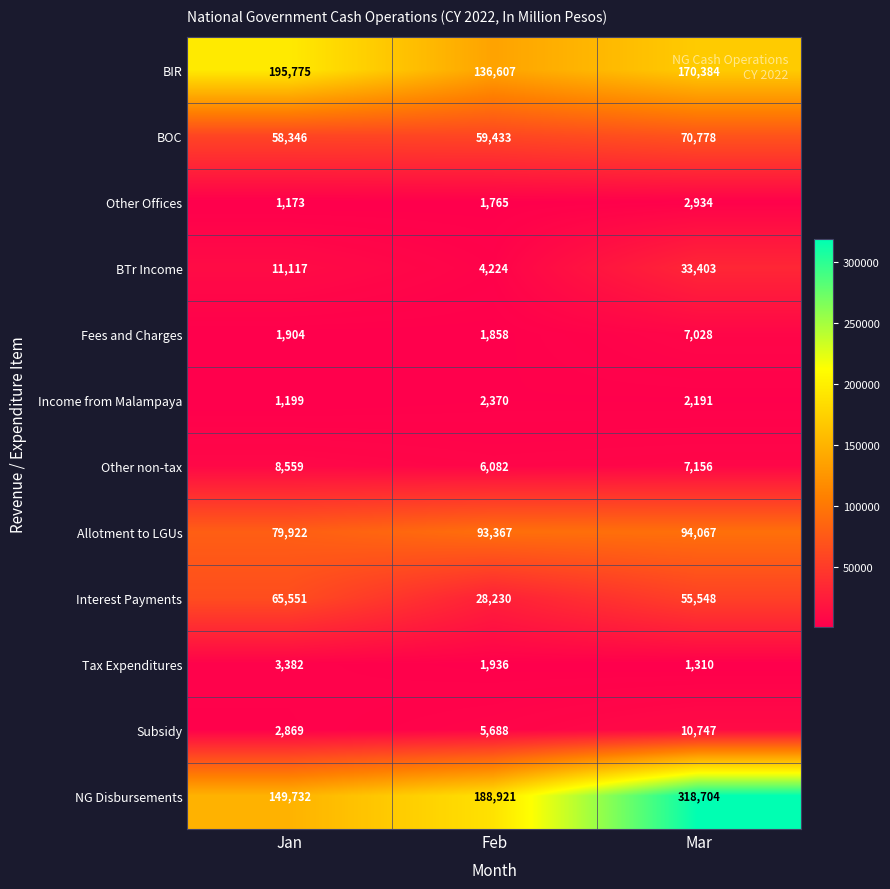

What is the approximate value of BOC at Mar?

70778